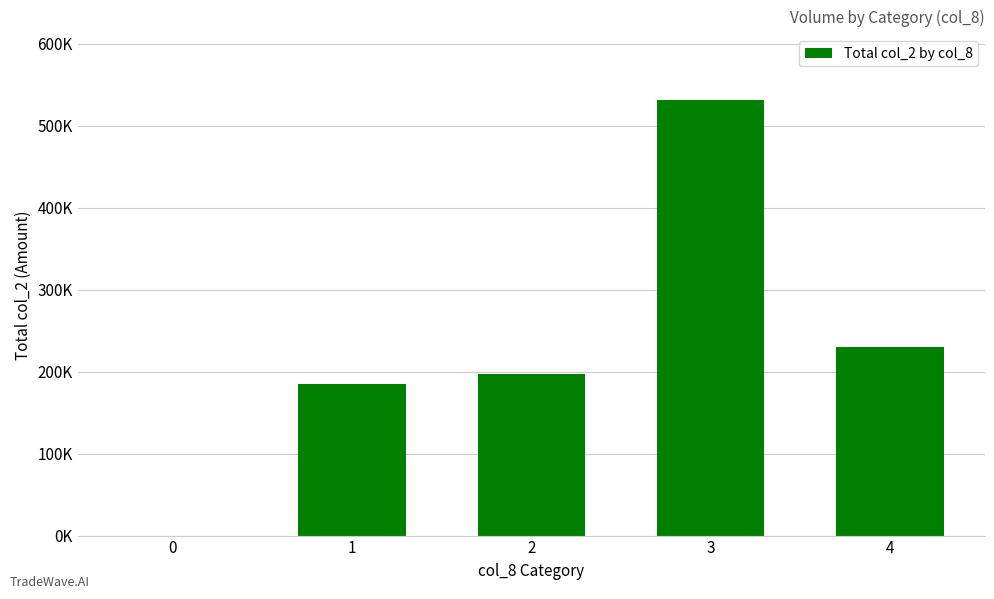

Are the bars horizontal?

No